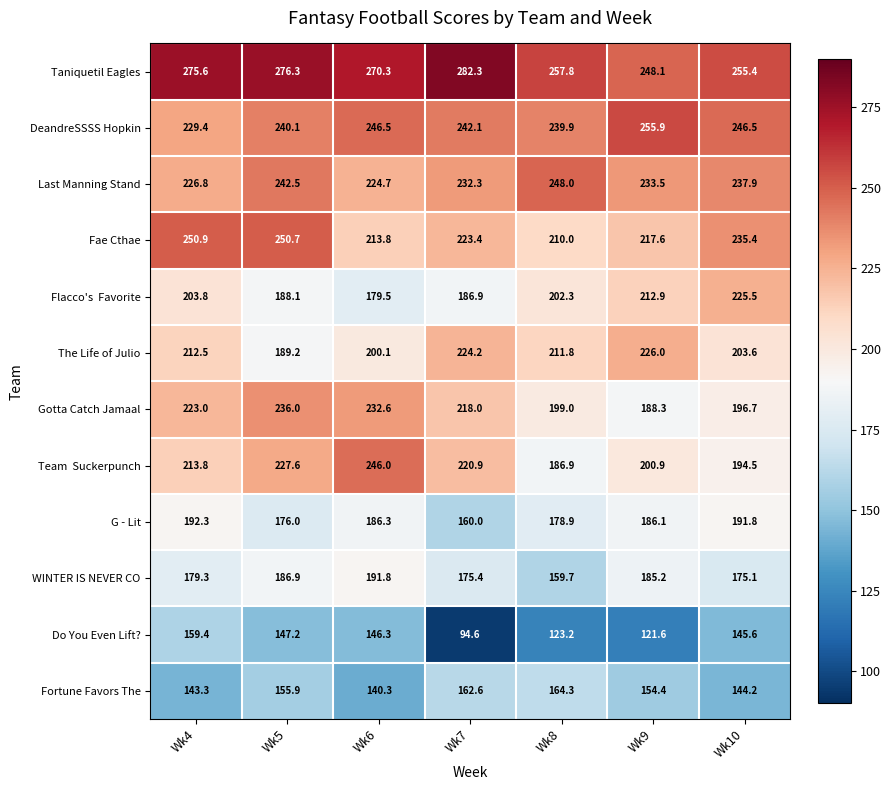

Rank the categories by Taniquetil Eagles value from lowest to highest.

Wk9, Wk10, Wk8, Wk6, Wk4, Wk5, Wk7